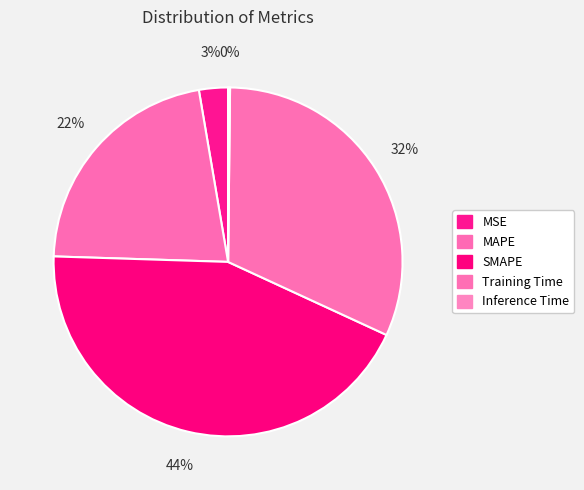

Does SMAPE account for over 50% of the chart?

No